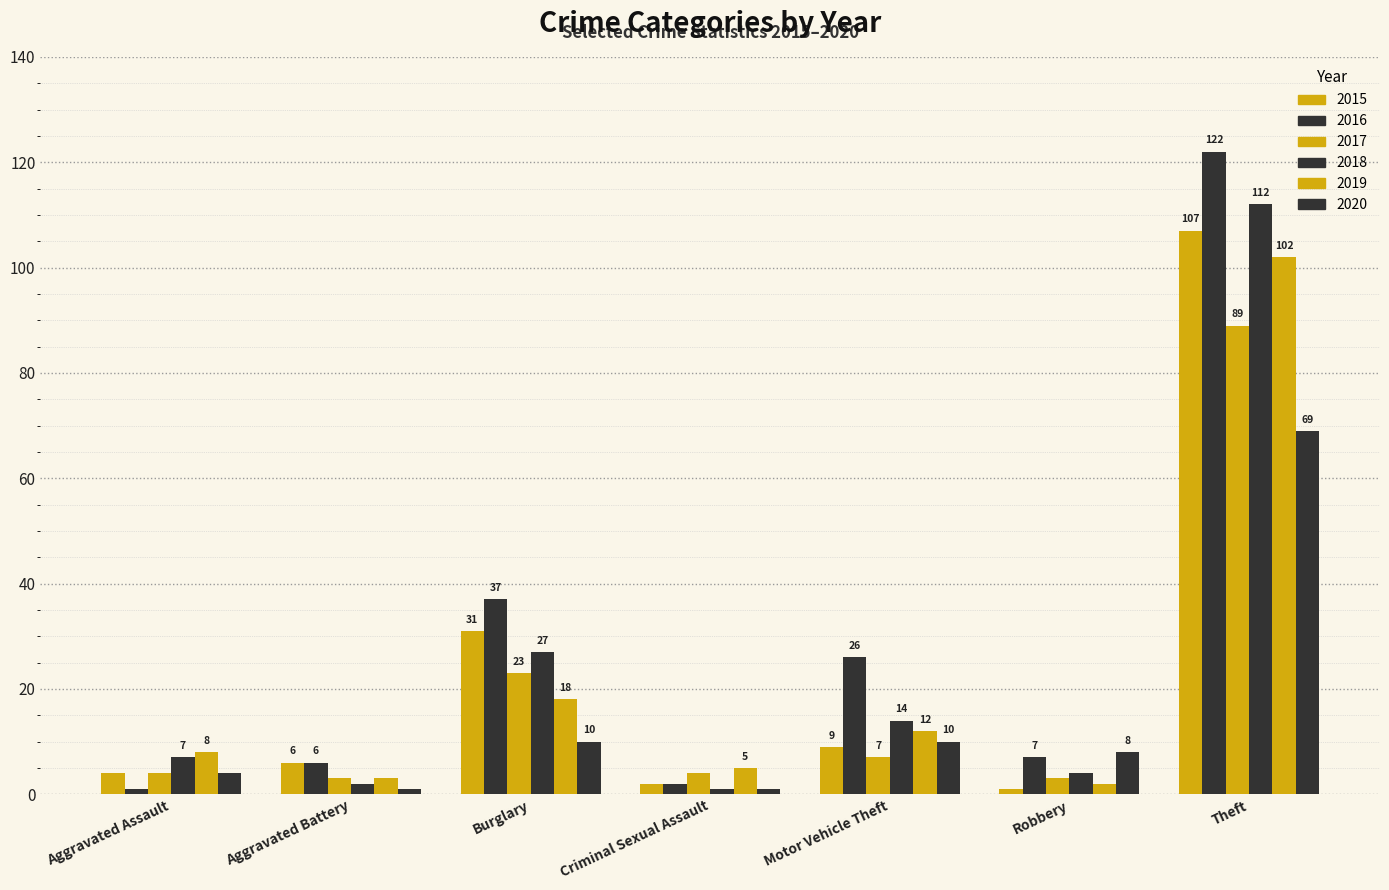

How many bars are there in each group?

6